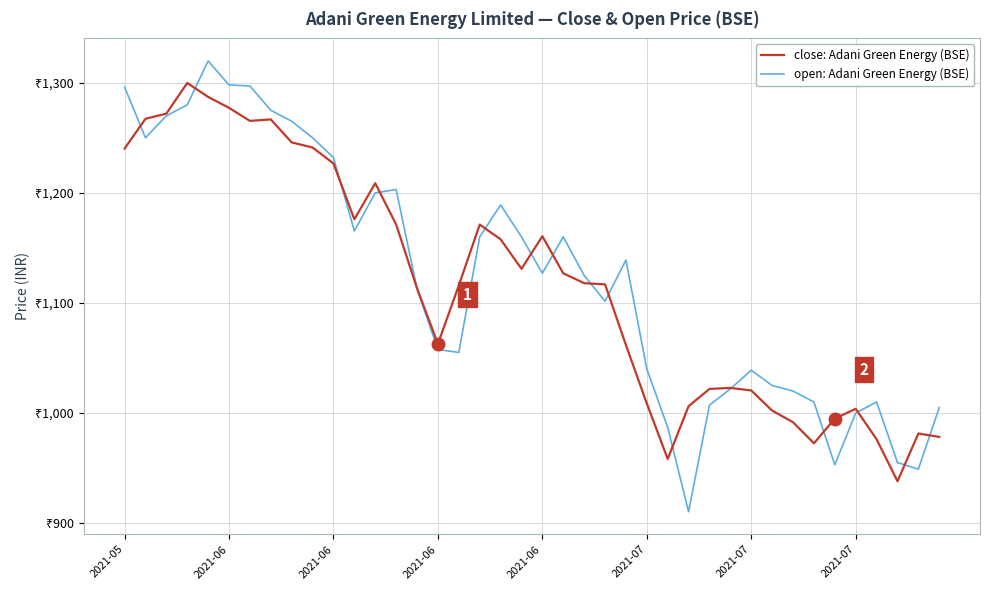

What are all the series names shown in the legend?

close: Adani Green Energy (BSE), open: Adani Green Energy (BSE)